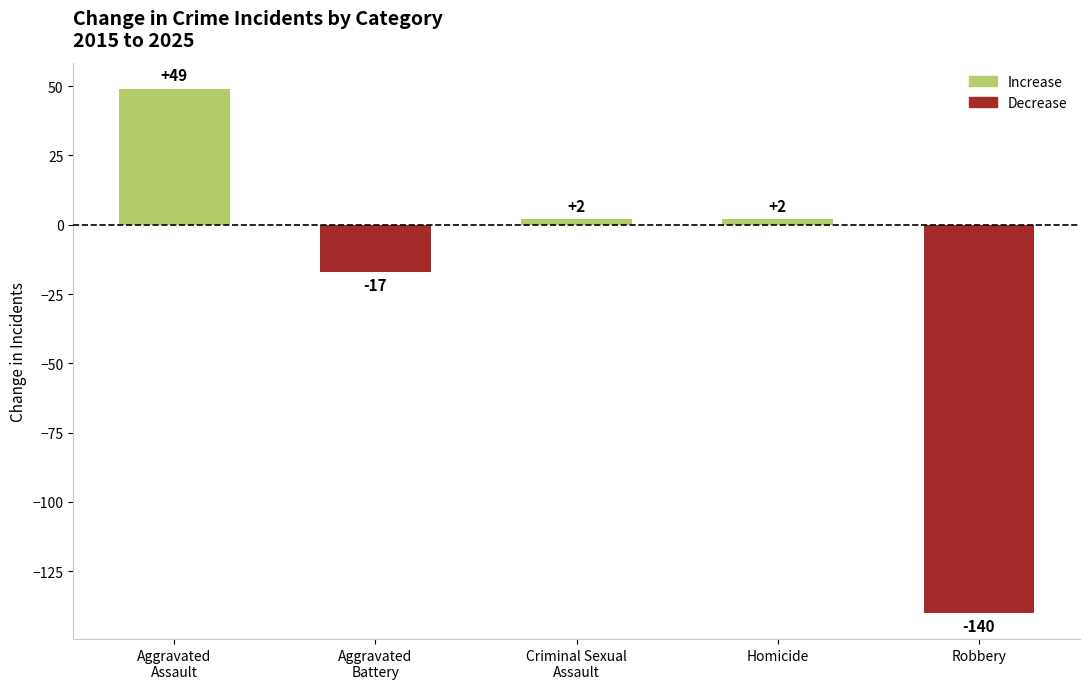

What is the change in value from Aggravated
Assault to Aggravated
Battery?

-66